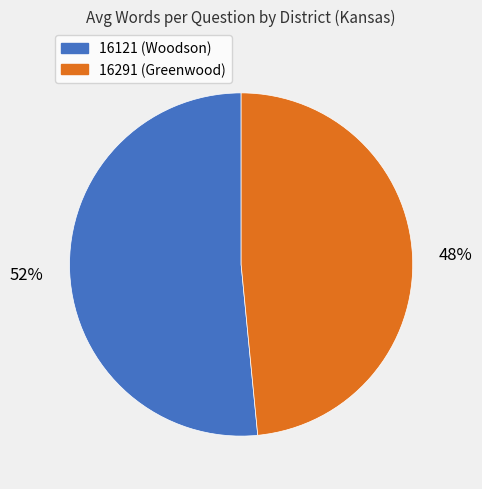

Which slice represents more than half of the pie?

16121 (Woodson)